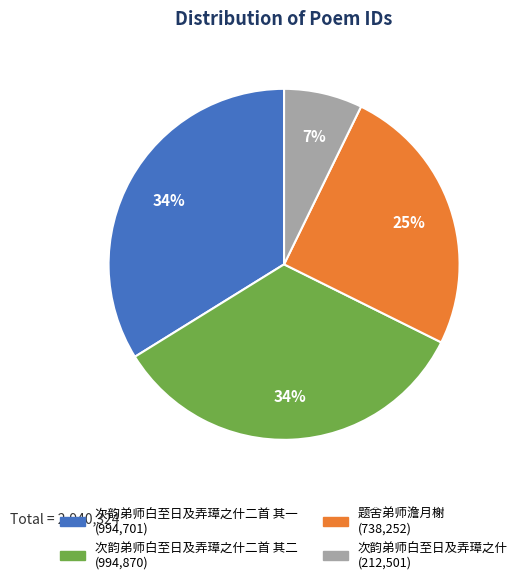

To the nearest percent, what is the average slice percentage?

25%